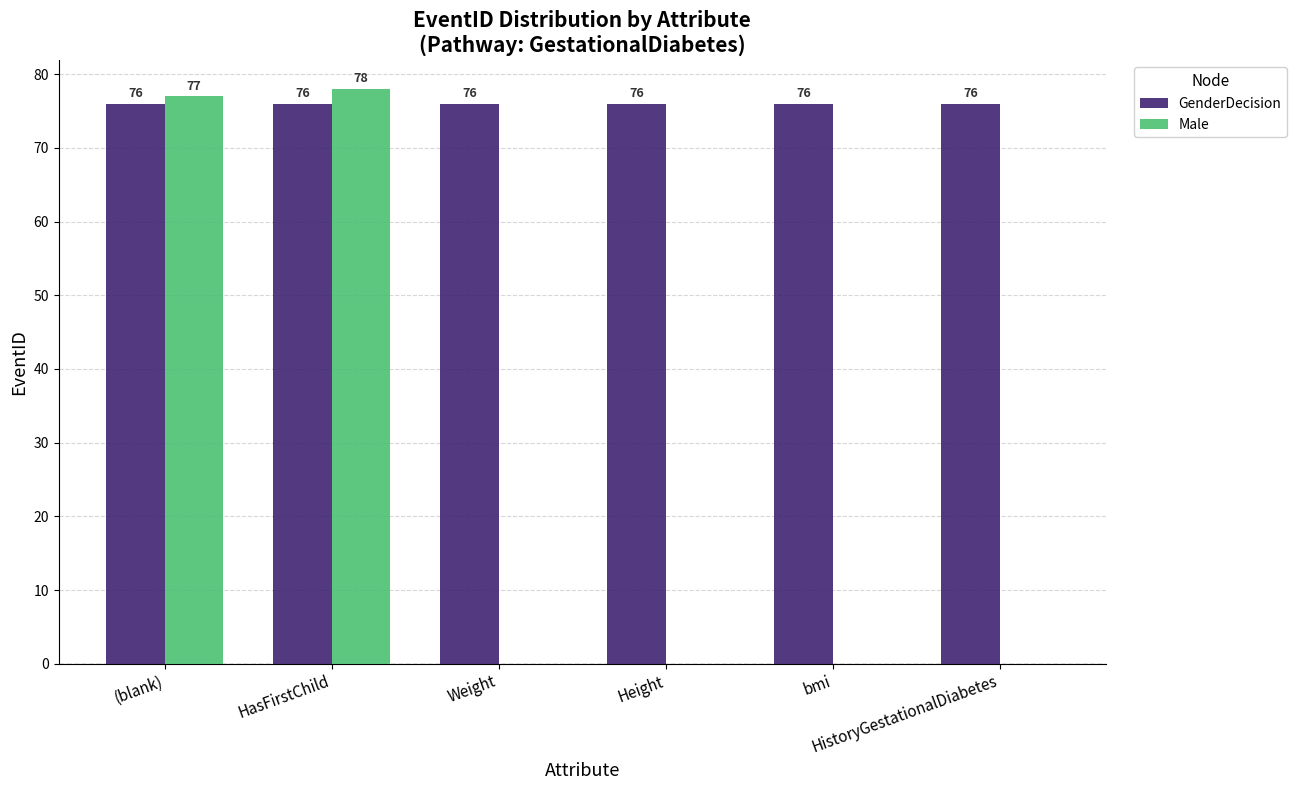

How many groups of bars are there?

6